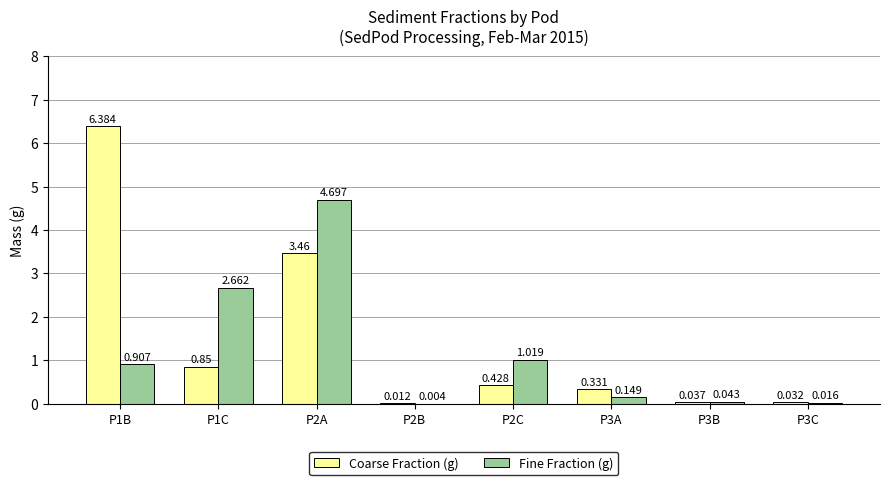

The Fine Fraction (g) series shows 4.7 at P2A. True or false?

True